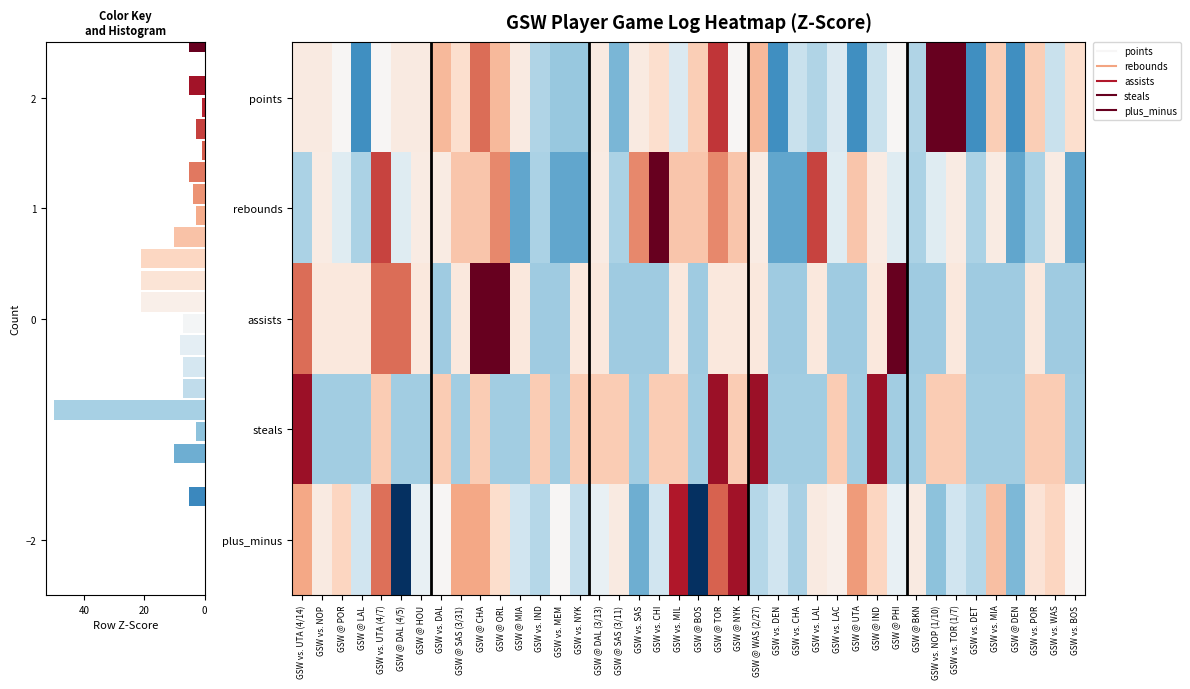

Between GSW @ BOS and GSW vs. MIA, which series saw the biggest shift?

plus_minus